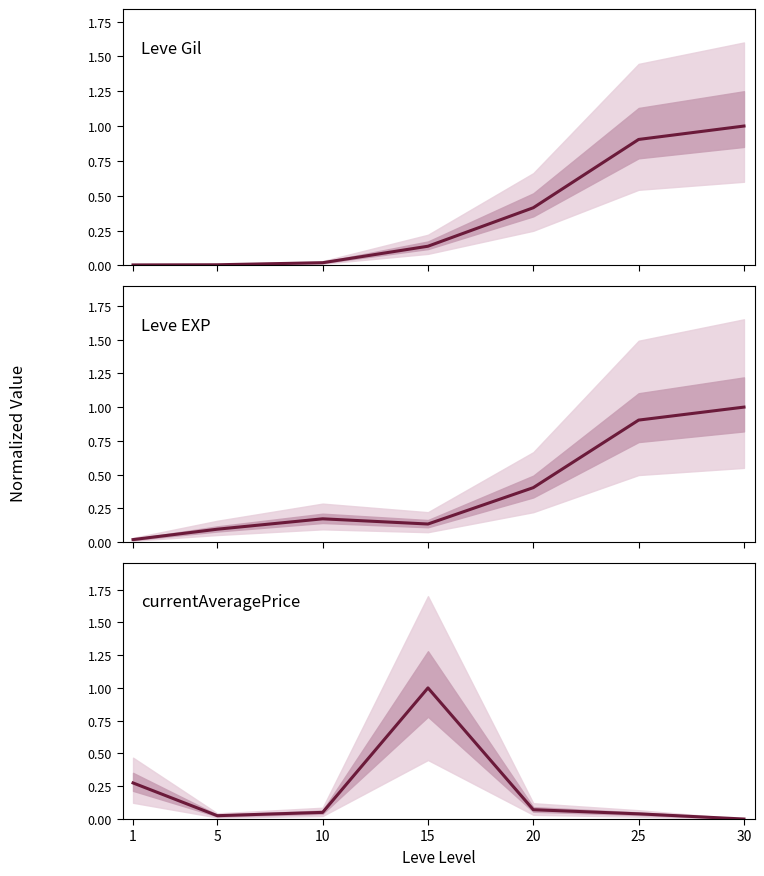

Which series changed the most between 15 and 20?

currentAveragePrice